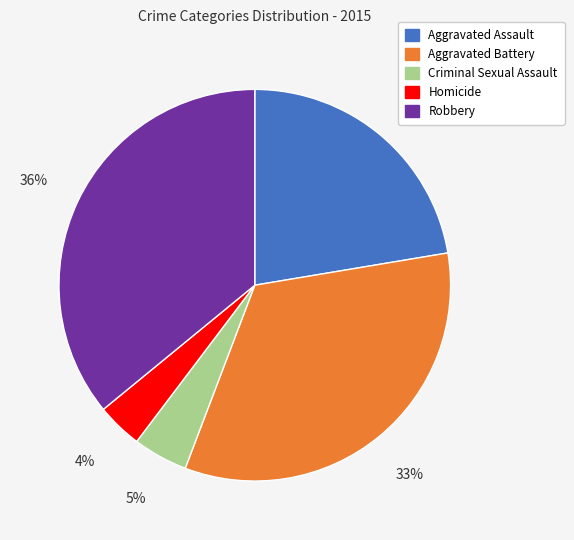

How many segments does this pie chart have?

5